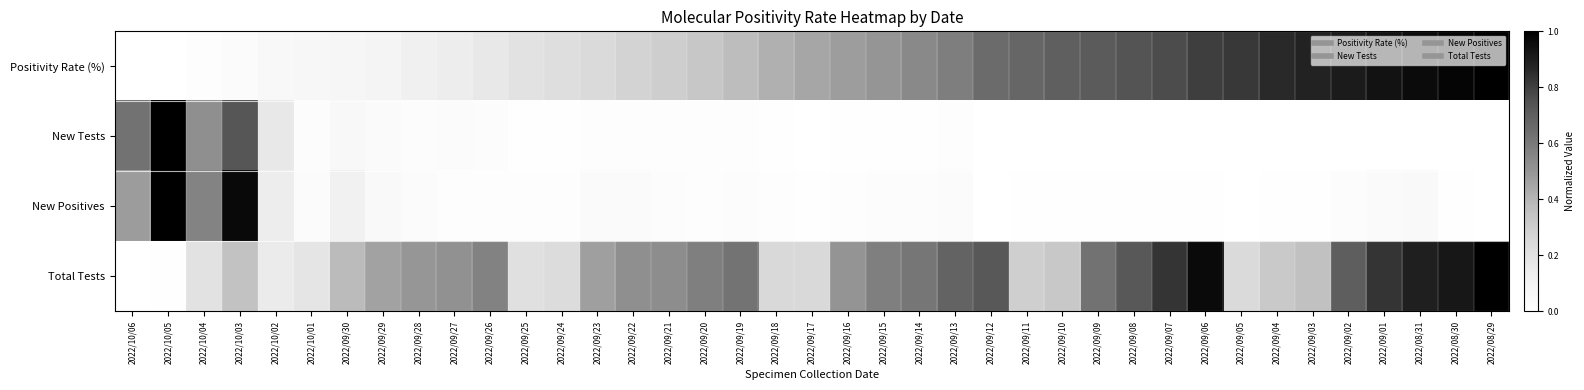

What is the difference between the highest and lowest values at 2022/09/10?

0.7